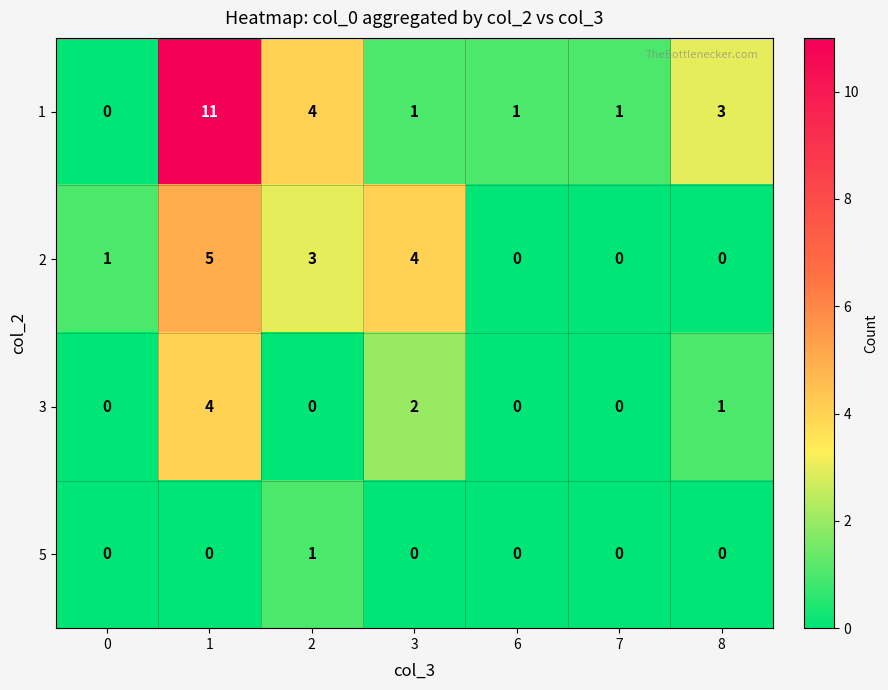

List the series in order of their peak value, highest first.

1, 2, 3, 5